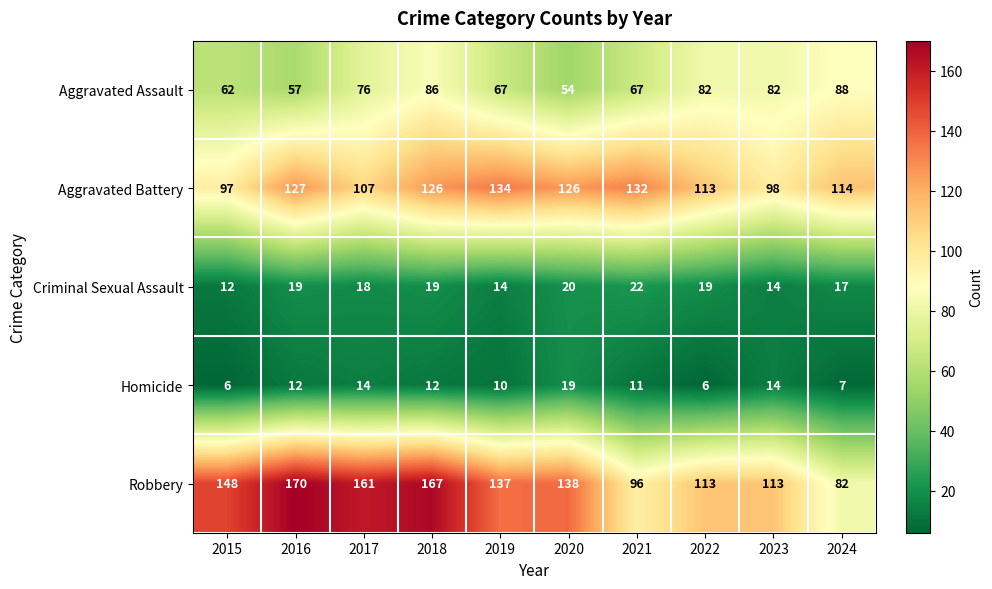

At 2017, list the series in order from largest to smallest.

Robbery, Aggravated Battery, Aggravated Assault, Criminal Sexual Assault, Homicide